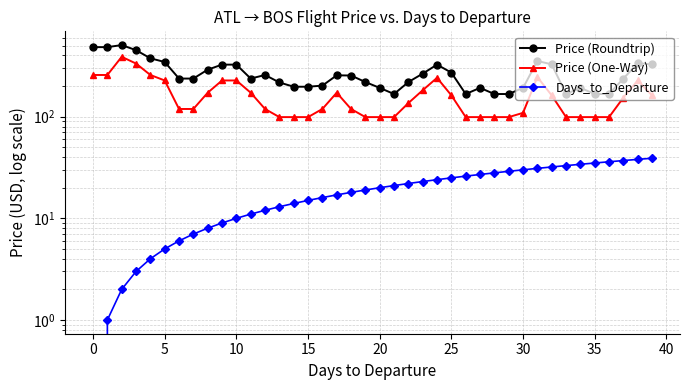

Rank the series at 32 from lowest to highest value.

Days_to_Departure, Price (One-Way), Price (Roundtrip)